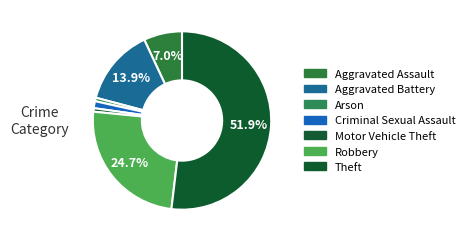

How many segments does this pie chart have?

7